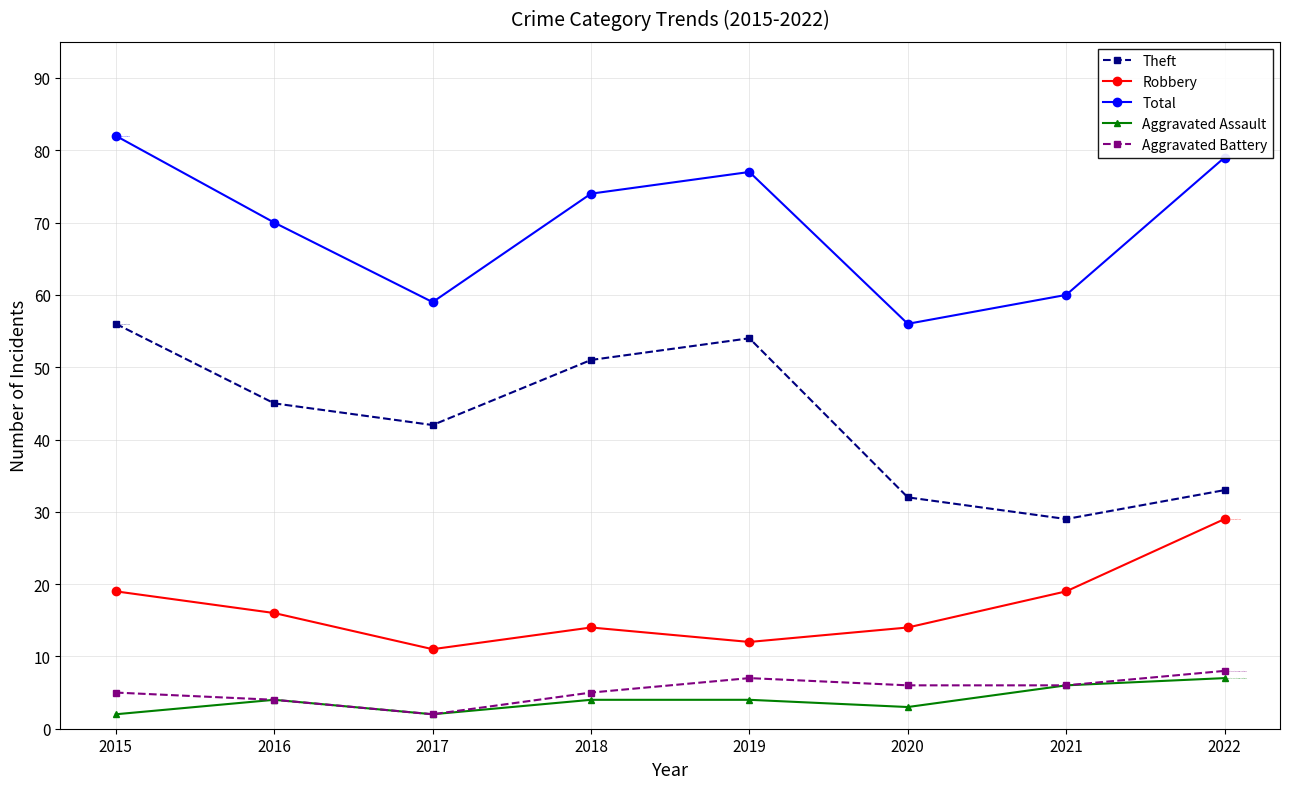

What is the difference between the maximum and second lowest values in the Total series?

23